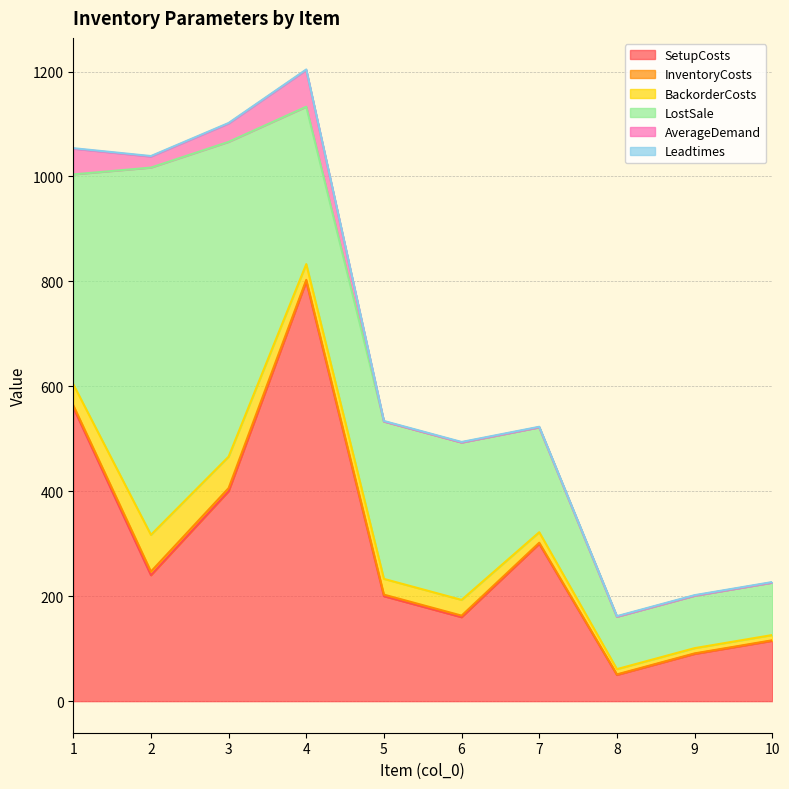

Where does the SetupCosts series first go above 240?

1